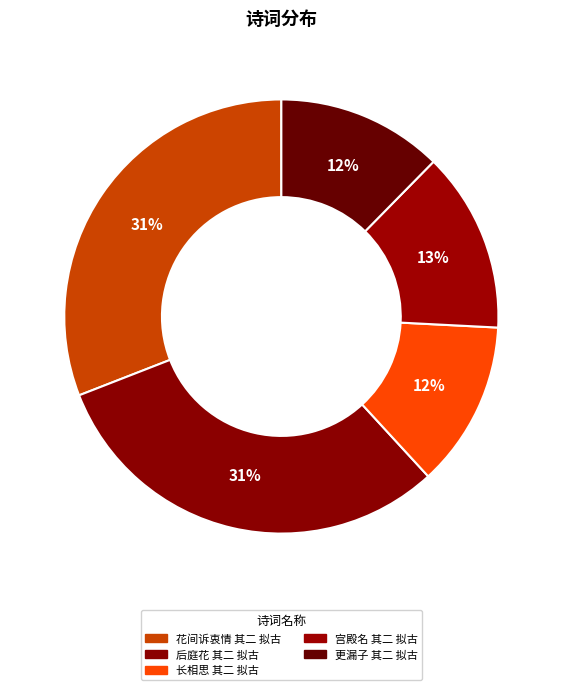

How many slices are in this pie chart?

5